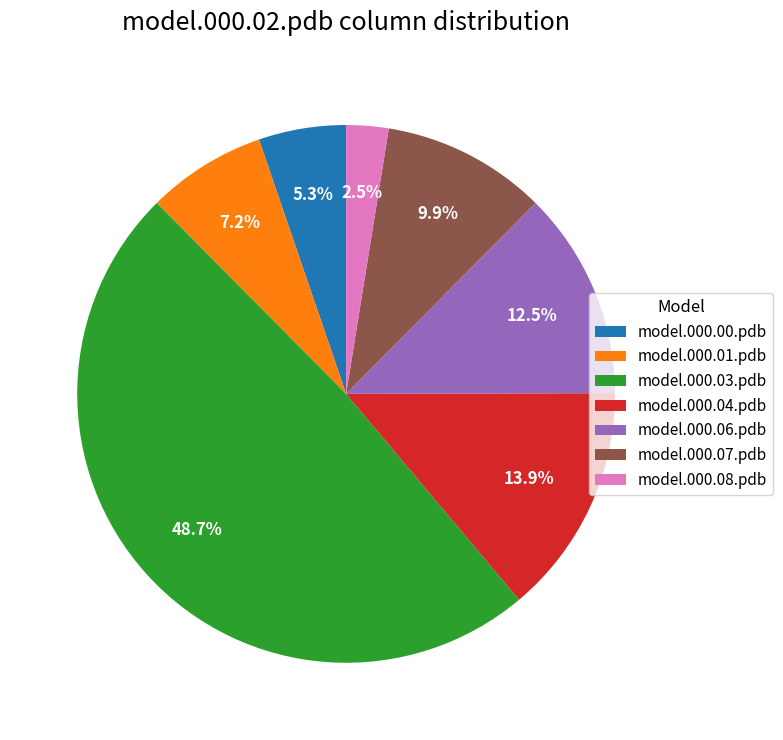

Does model.000.03.pdb account for over 50% of the chart?

No